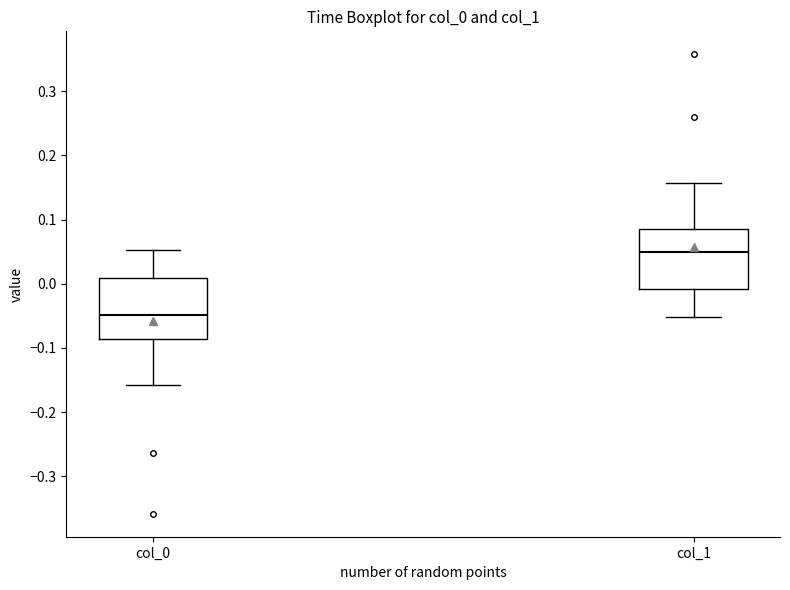

Which box's median line is the highest?

col_1